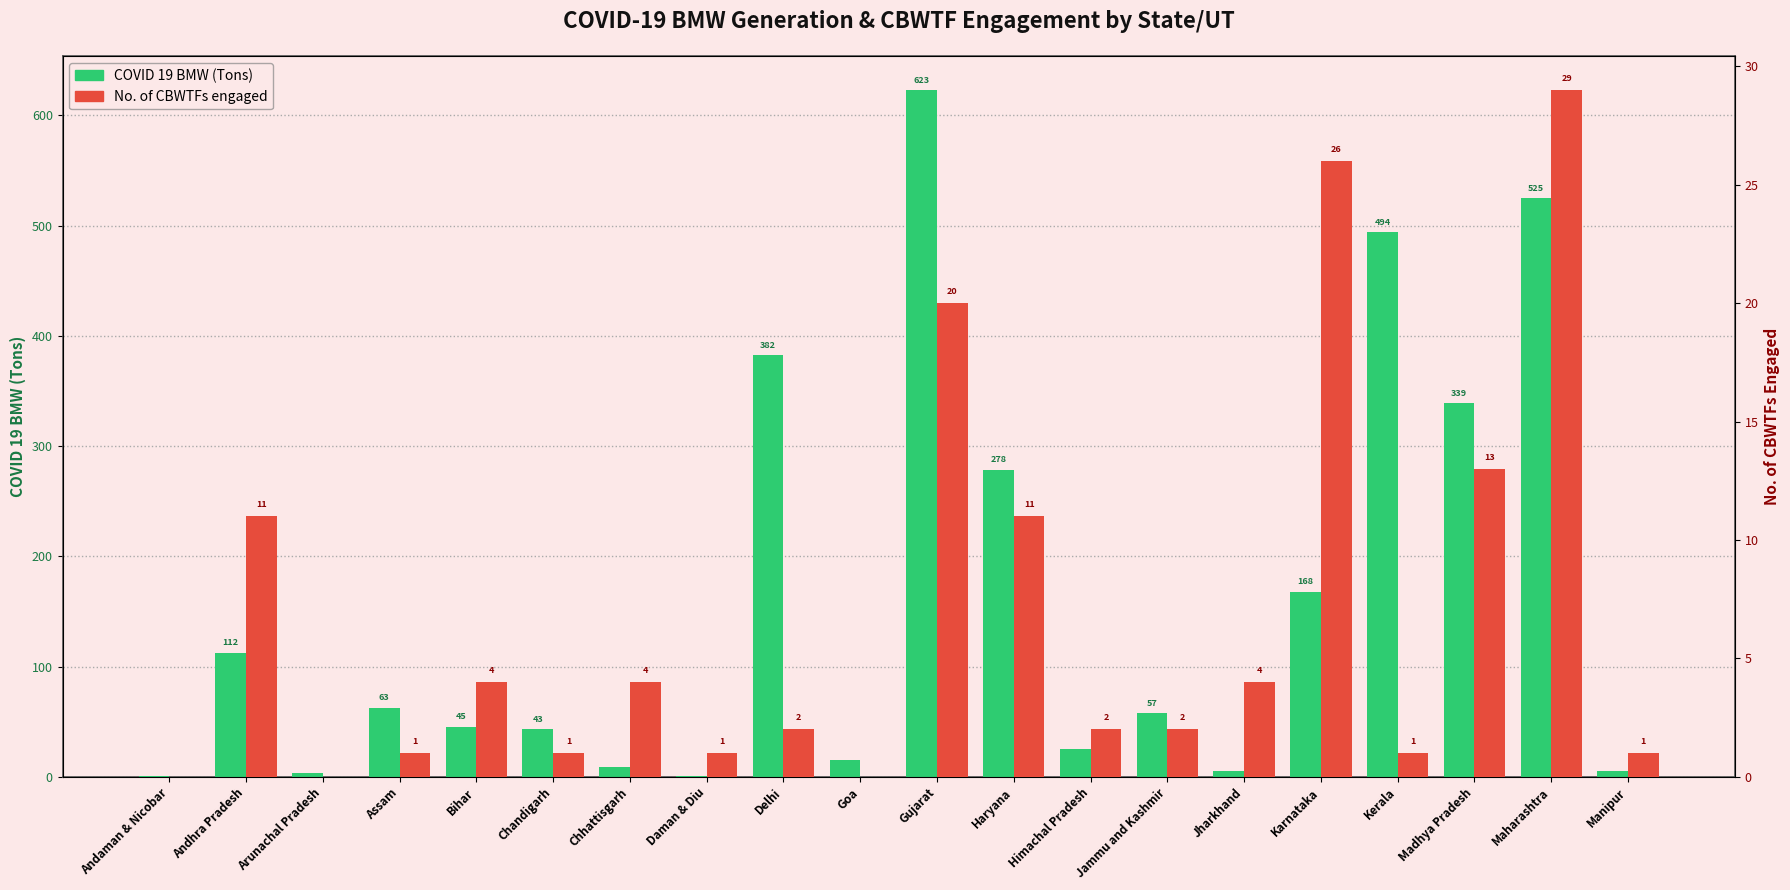

Which series has the widest spread of values?

COVID 19 BMW (Tons)